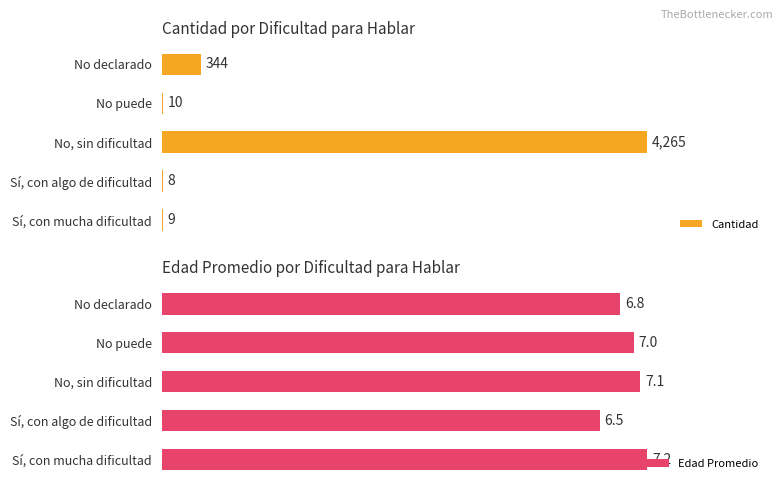

Rank the categories by Edad Promedio value from lowest to highest.

Sí, con algo de dificultad, No declarado, No puede, No, sin dificultad, Sí, con mucha dificultad